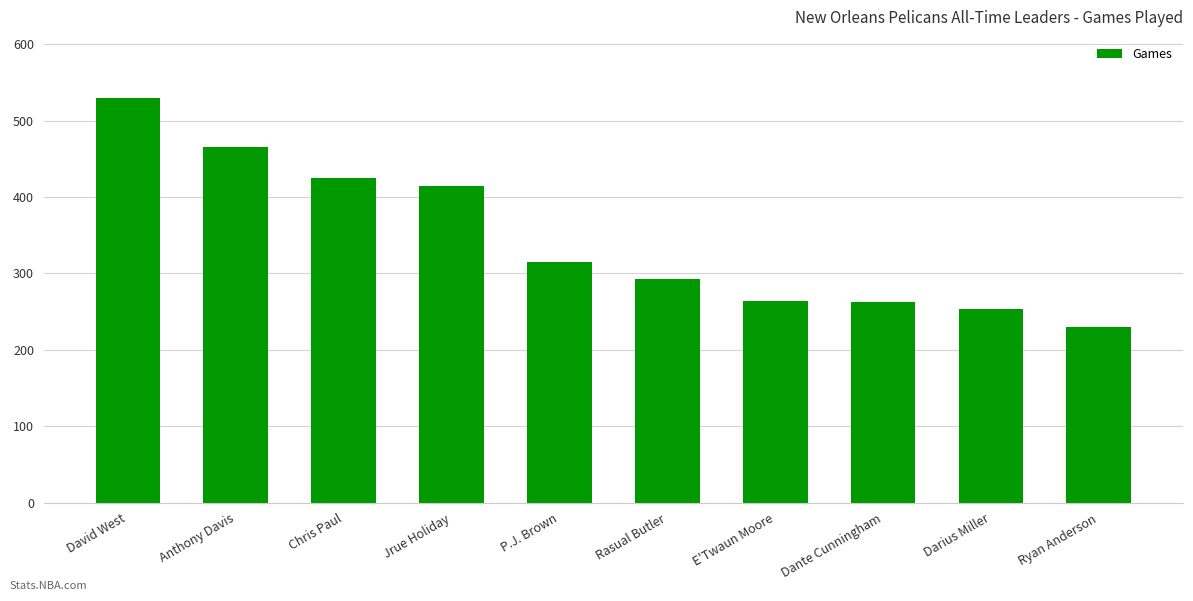

What position from the left is Darius Miller?

9